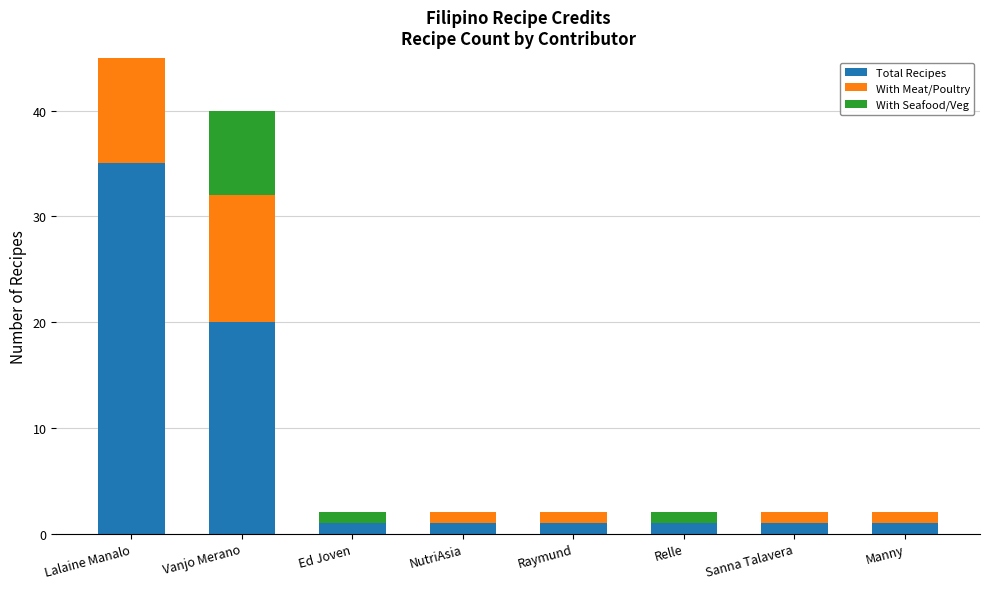

The Total Recipes series shows 1 at Manny. True or false?

True